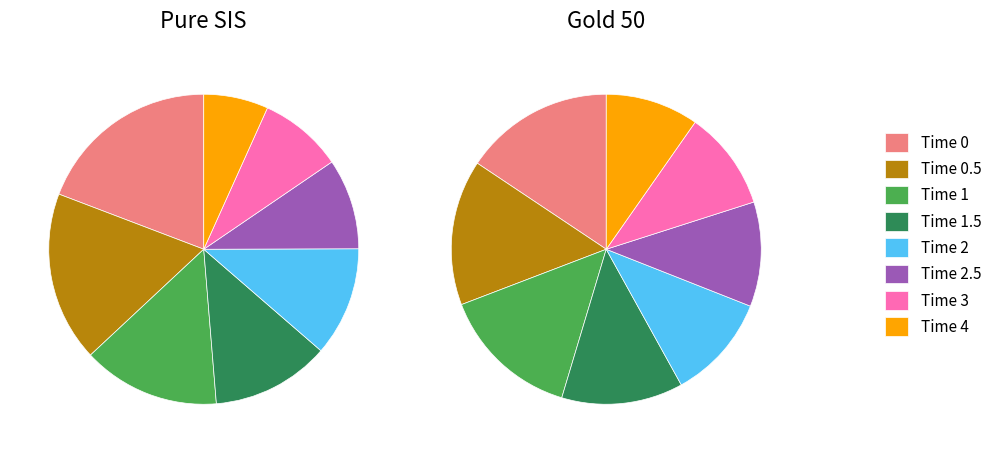

What is the smallest slice in the pie chart?

4